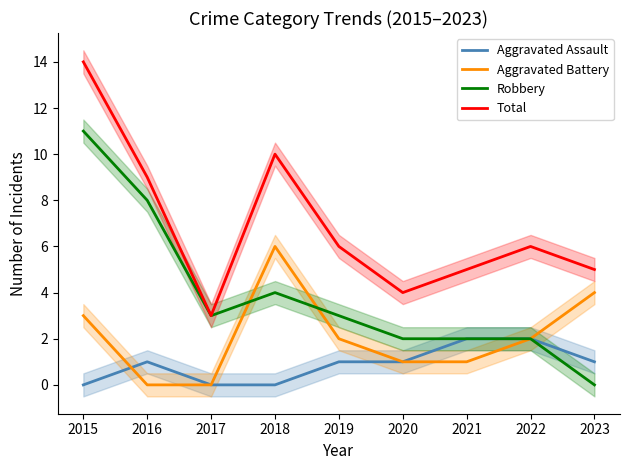

How many values in the Total series are below 6?

4